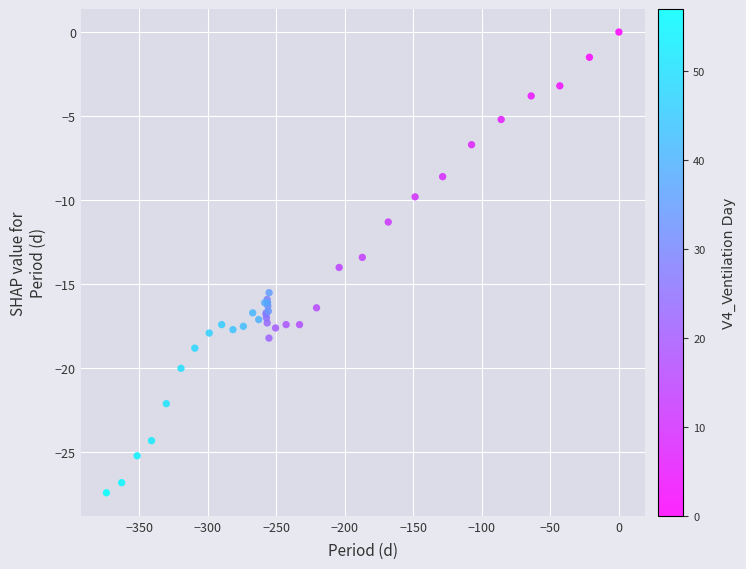

What Y value in the scatter plot is closest to -13?

-13.4